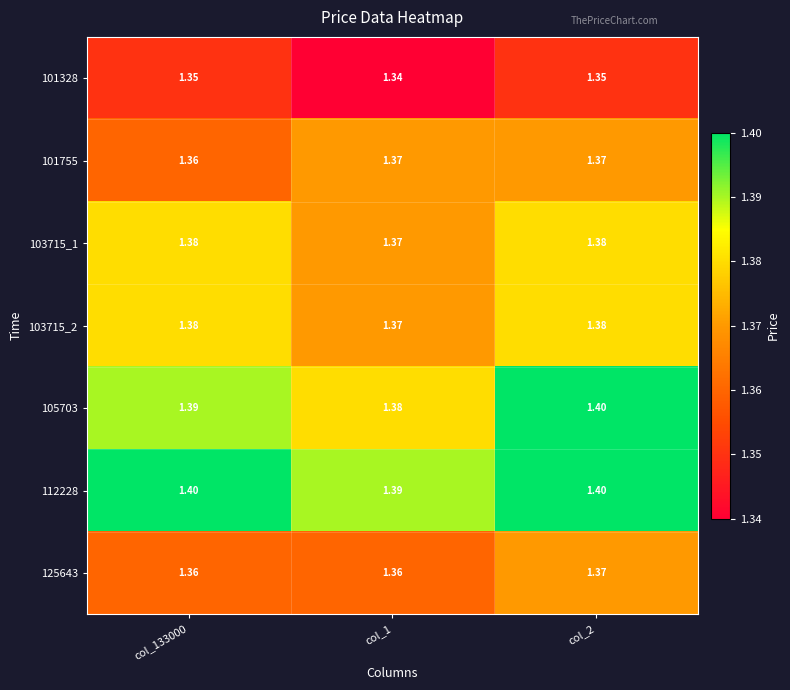

How many categories are shown in the chart?

3